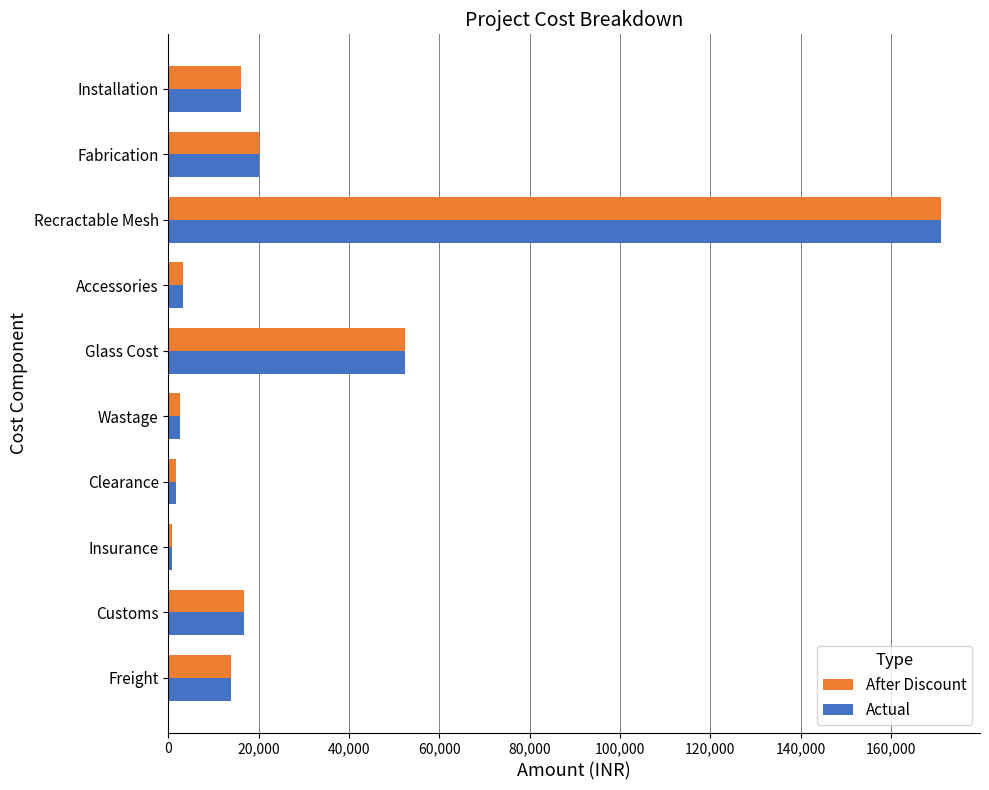

True or false: Actual has a value of 270915.4 at Recractable Mesh.

False